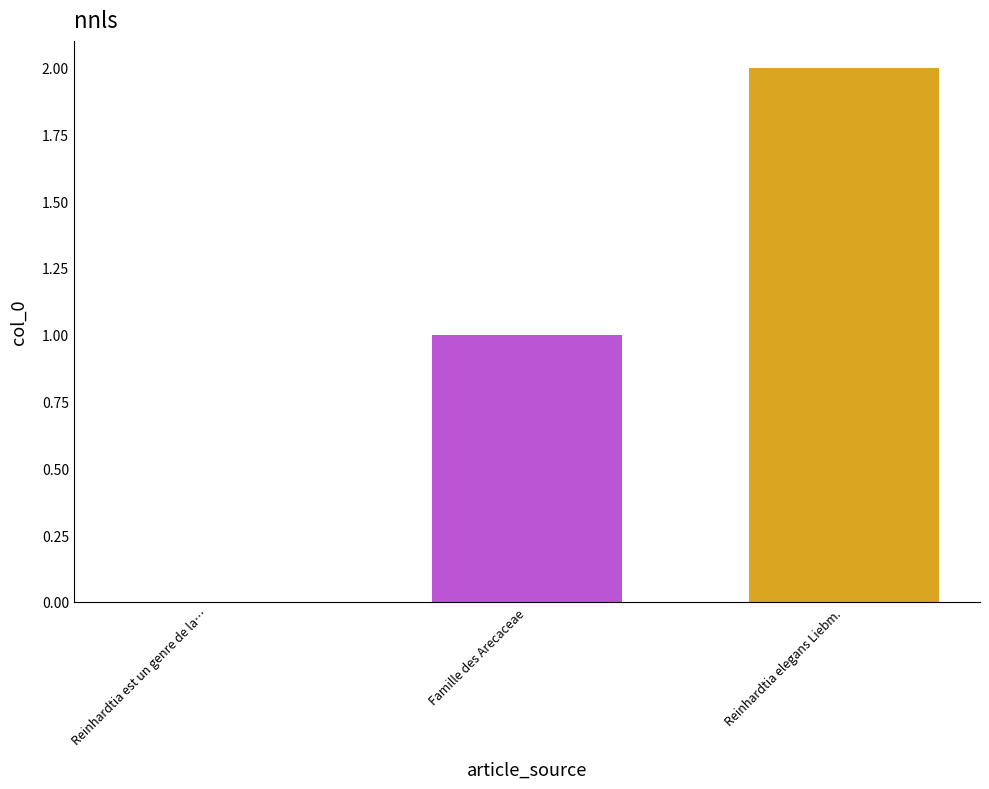

Count the number of data series in this chart.

2